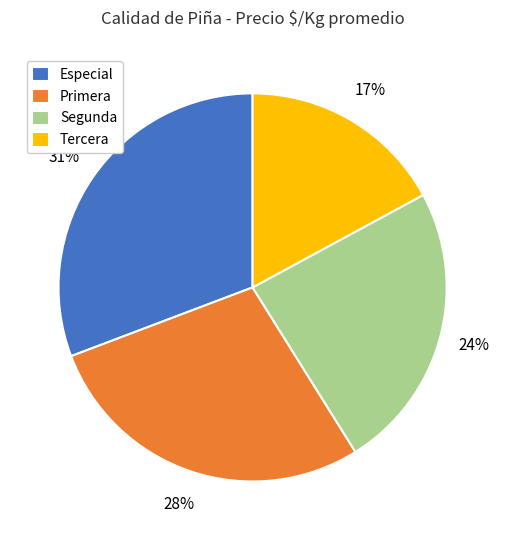

The Especial slice represents 22% of the pie. True or false?

False